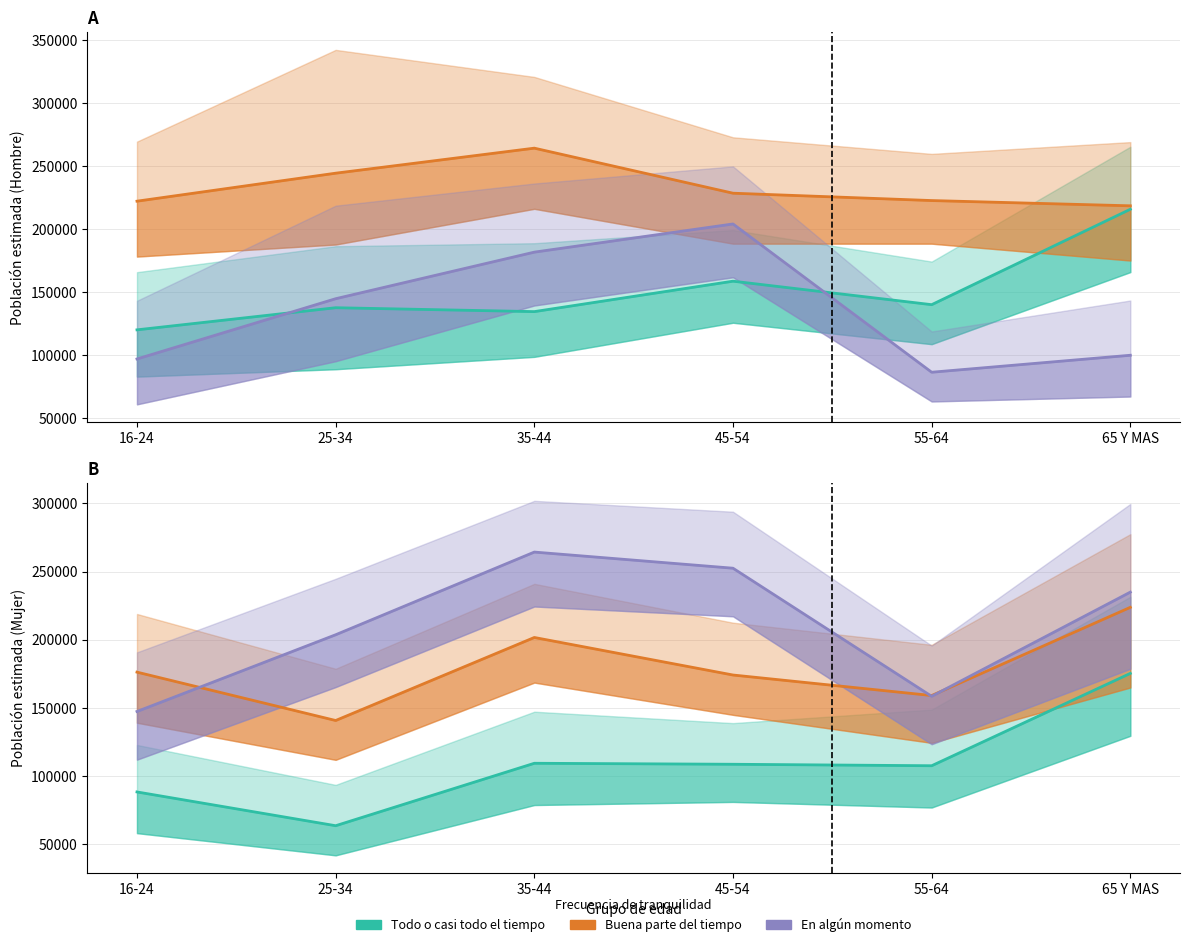

Which series has the largest total across all categories?

En algun momento